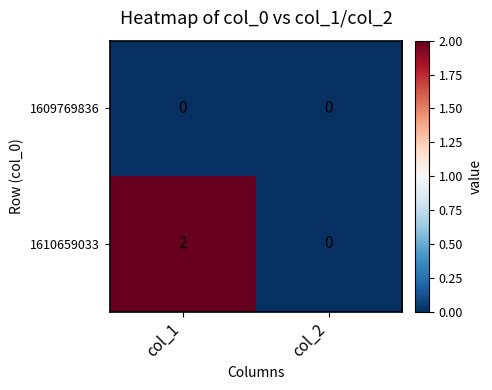

Count the number of data series in this chart.

2